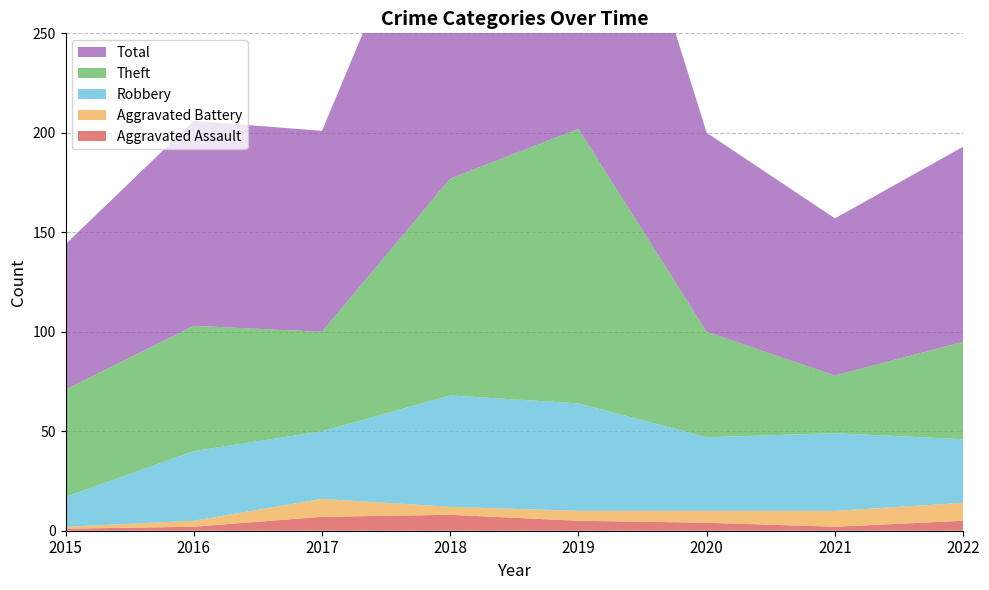

Reading left to right, list all the values displayed in this chart.

Aggravated Assault: 2015=1	2016=2	2017=7	2018=8	2019=5	2020=4	2021=2	2022=5
Aggravated Battery: 2015=1	2016=3	2017=9	2018=4	2019=5	2020=6	2021=8	2022=9
Robbery: 2015=15	2016=35	2017=34	2018=56	2019=54	2020=37	2021=39	2022=32
Theft: 2015=54	2016=63	2017=50	2018=109	2019=138	2020=53	2021=29	2022=49
Total: 2015=73	2016=103	2017=101	2018=178	2019=204	2020=100	2021=79	2022=98